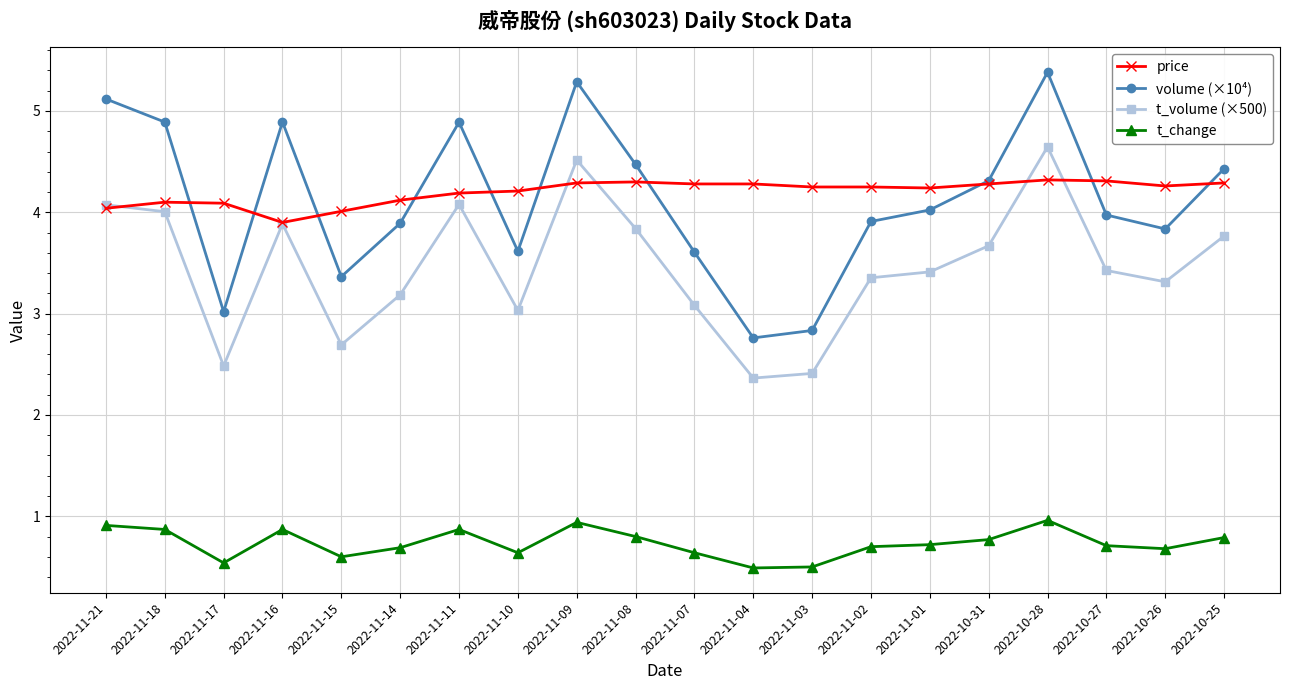

True or false: t_change and price cross at least once.

False